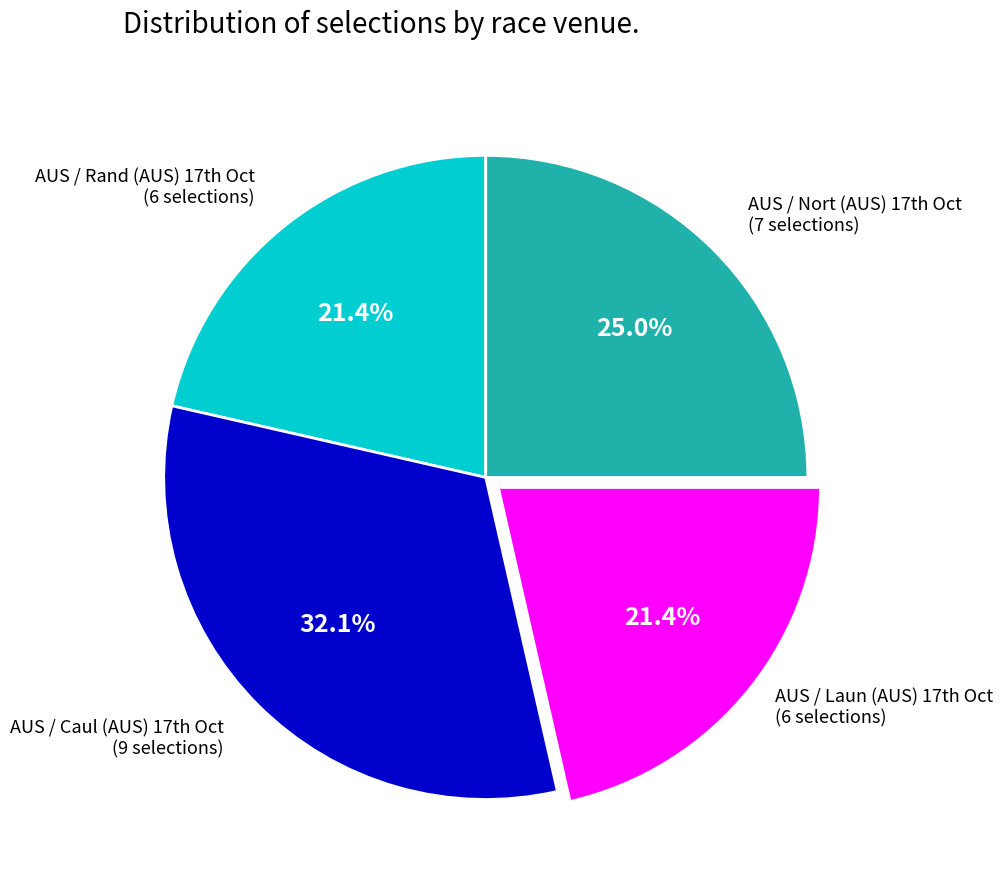

Is there a majority slice in this chart?

No